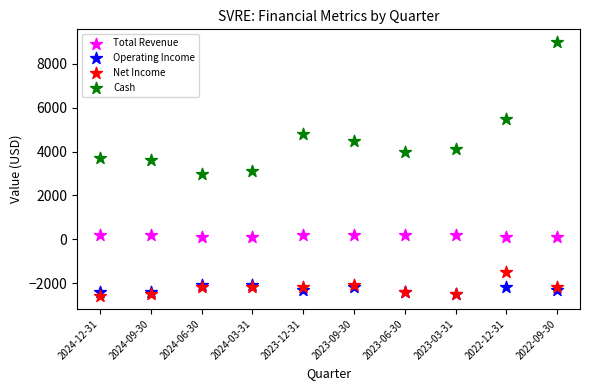

Which series reaches the maximum Y coordinate?

Cash